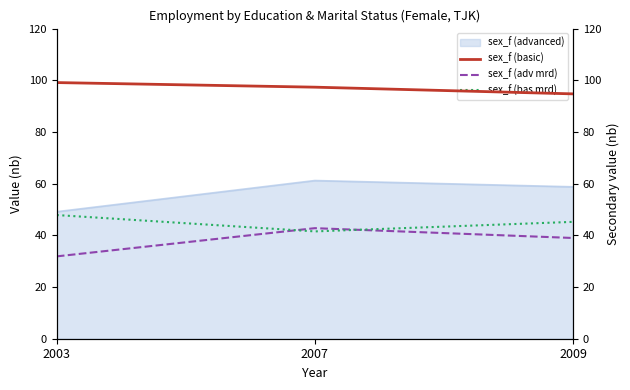

At which label does sex_f (advanced) reach its minimum?

2003